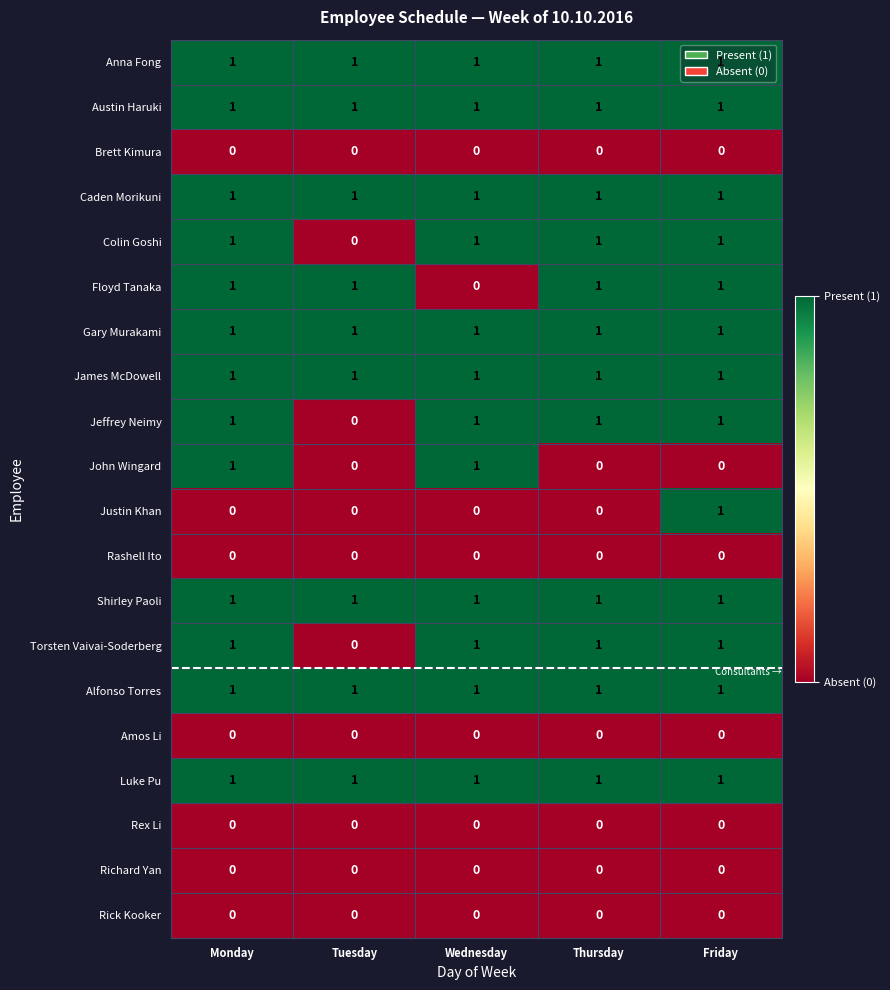

What is the total value across all series at Thursday?

12